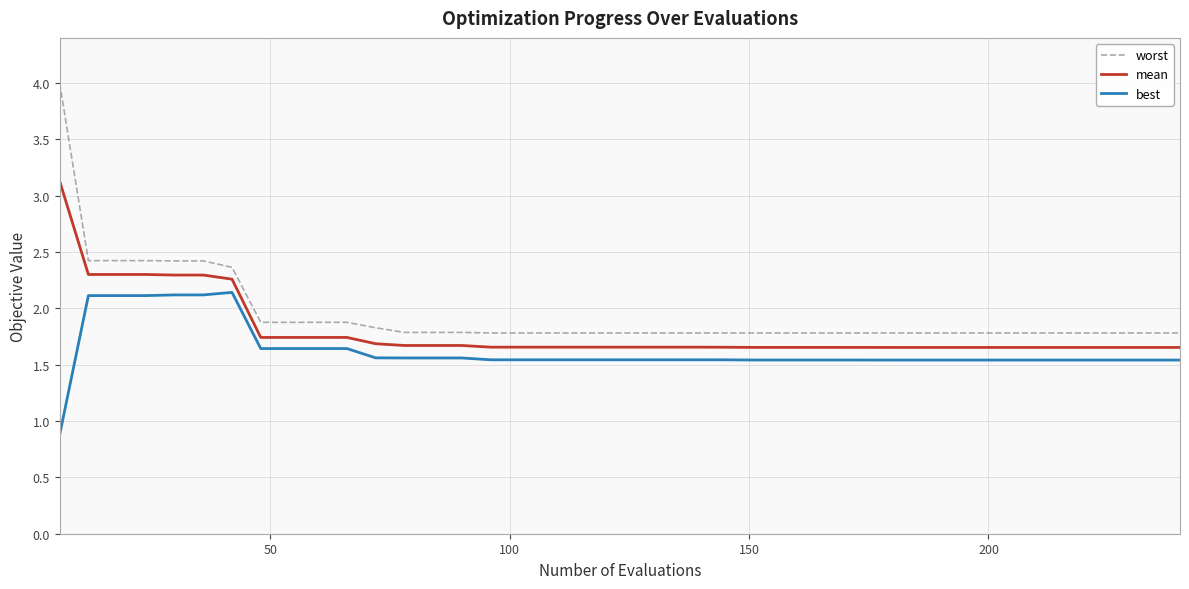

True or false: best has more than 0 interior local peaks.

True